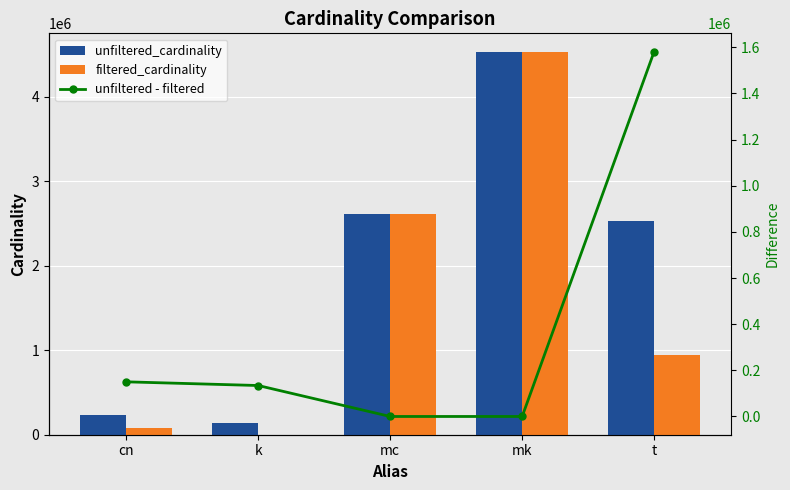

The value of filtered_cardinality at t is 312443. True or false?

False